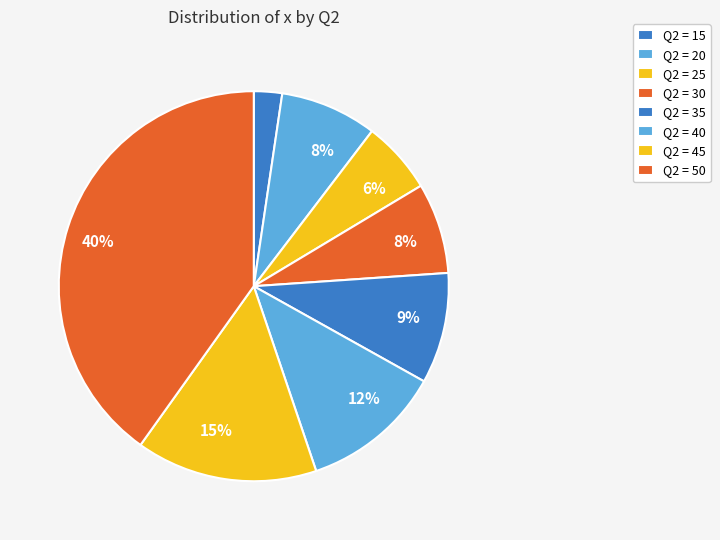

Which slice is the smallest?

15